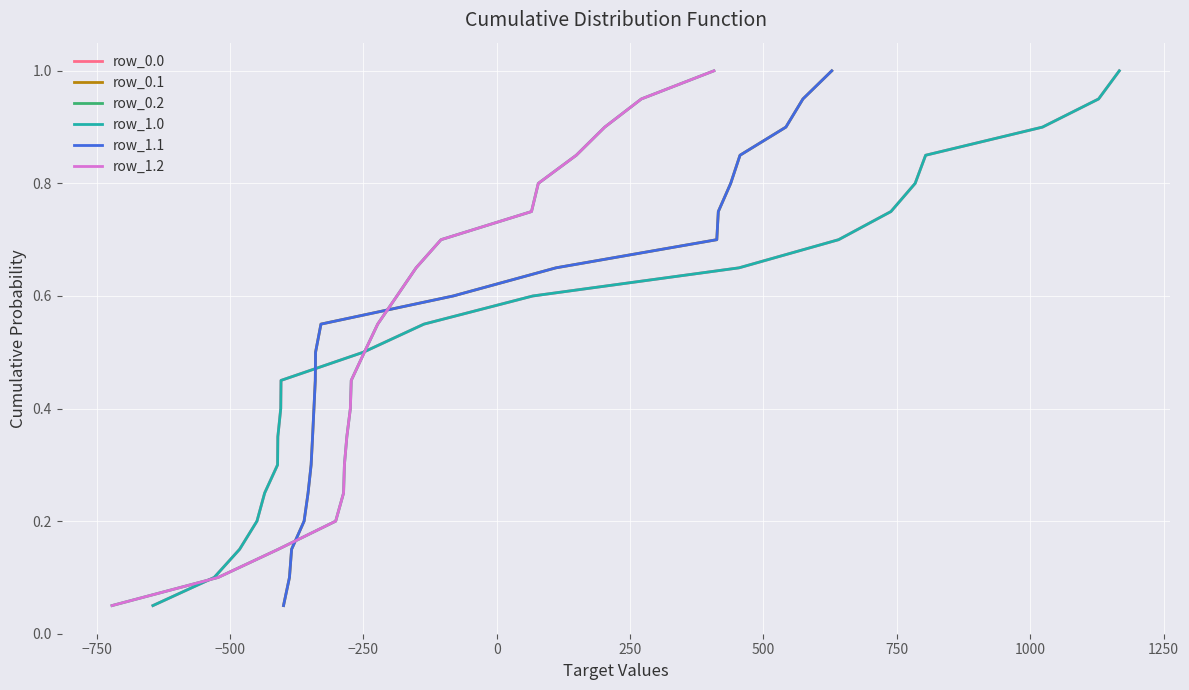

True or false: row_0.0 and row_0.1 intersect in this chart.

False